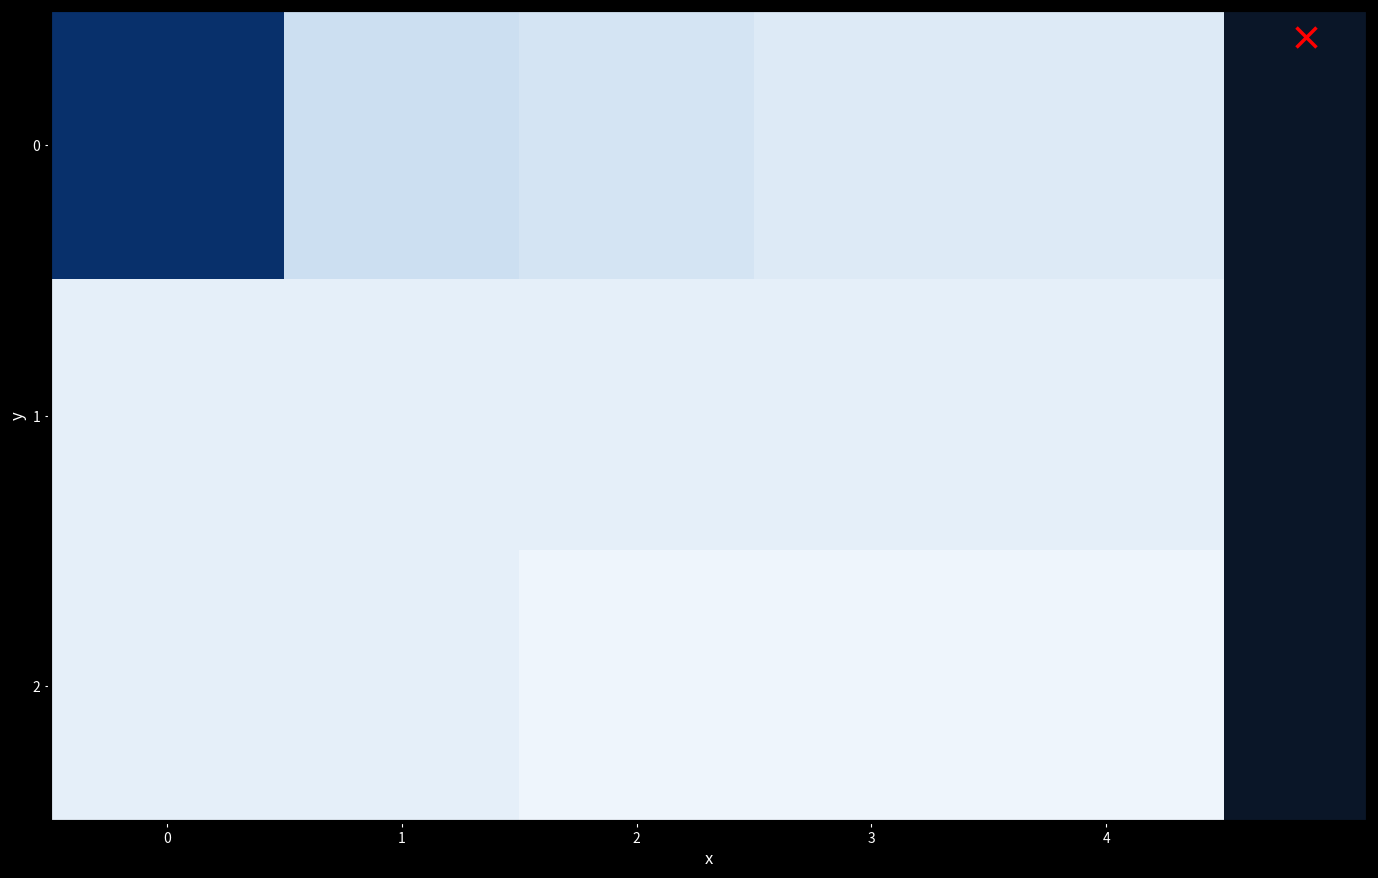

At 3, list the series in order from smallest to largest.

2, 1, 0